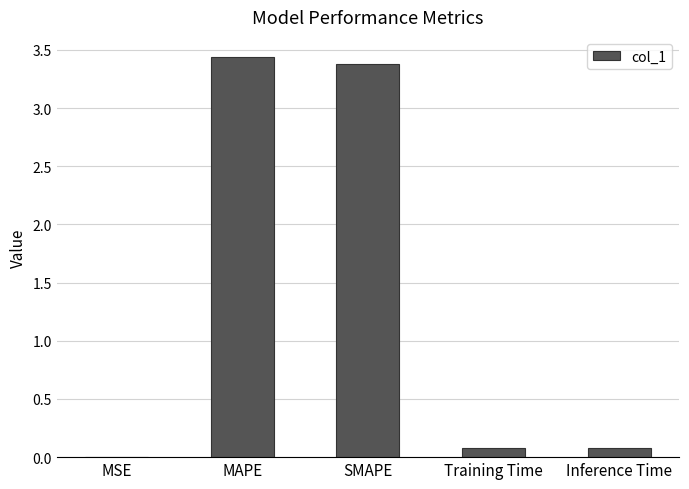

The value at SMAPE is 1.6. True or false?

False